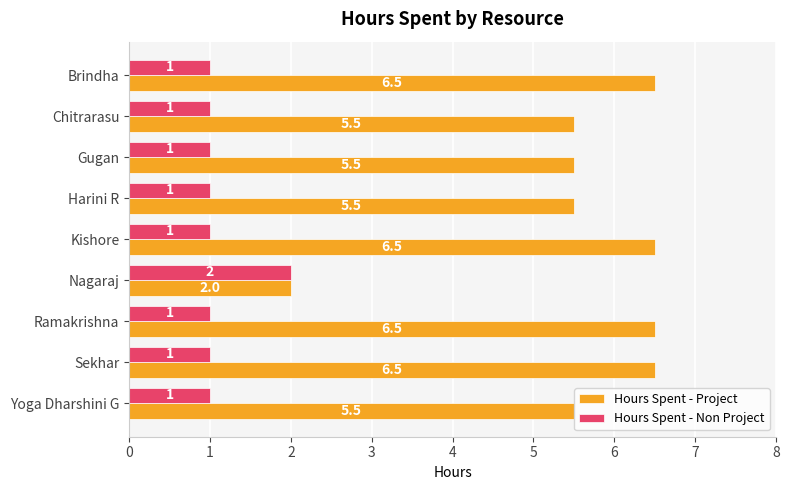

Is it true that Hours Spent - Non Project equals 1.0 at Chitrarasu?

True